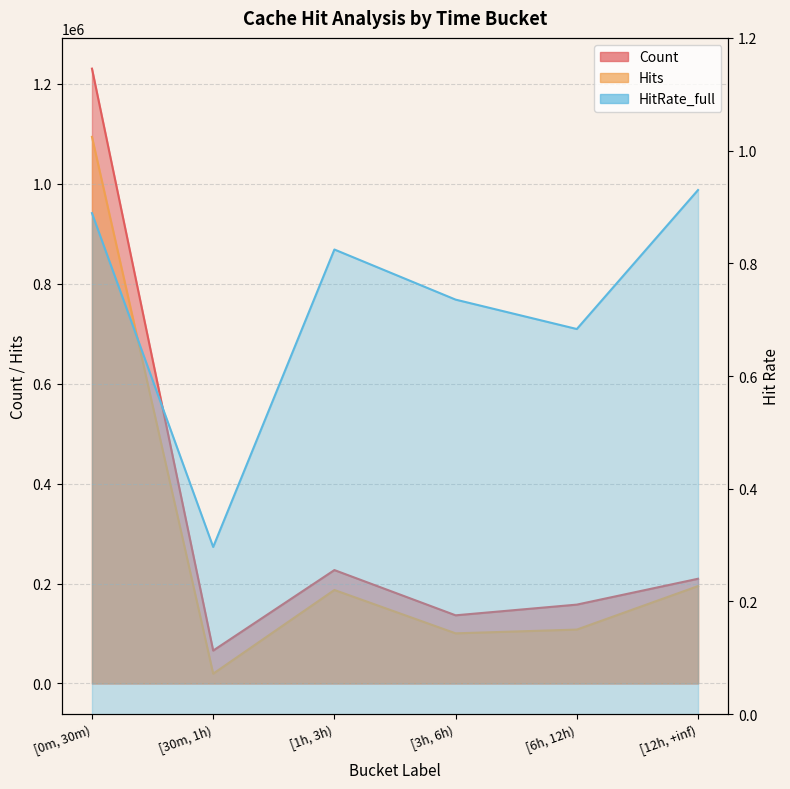

Where is HitRate_full nearest to the value 0?

[30m, 1h)